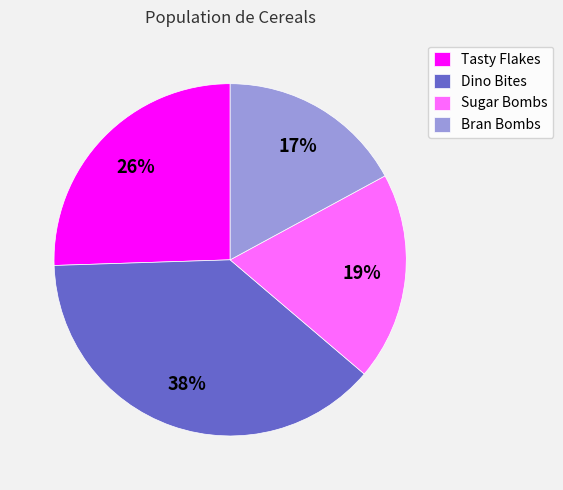

Which category has the smallest portion of the pie?

Bran Bombs